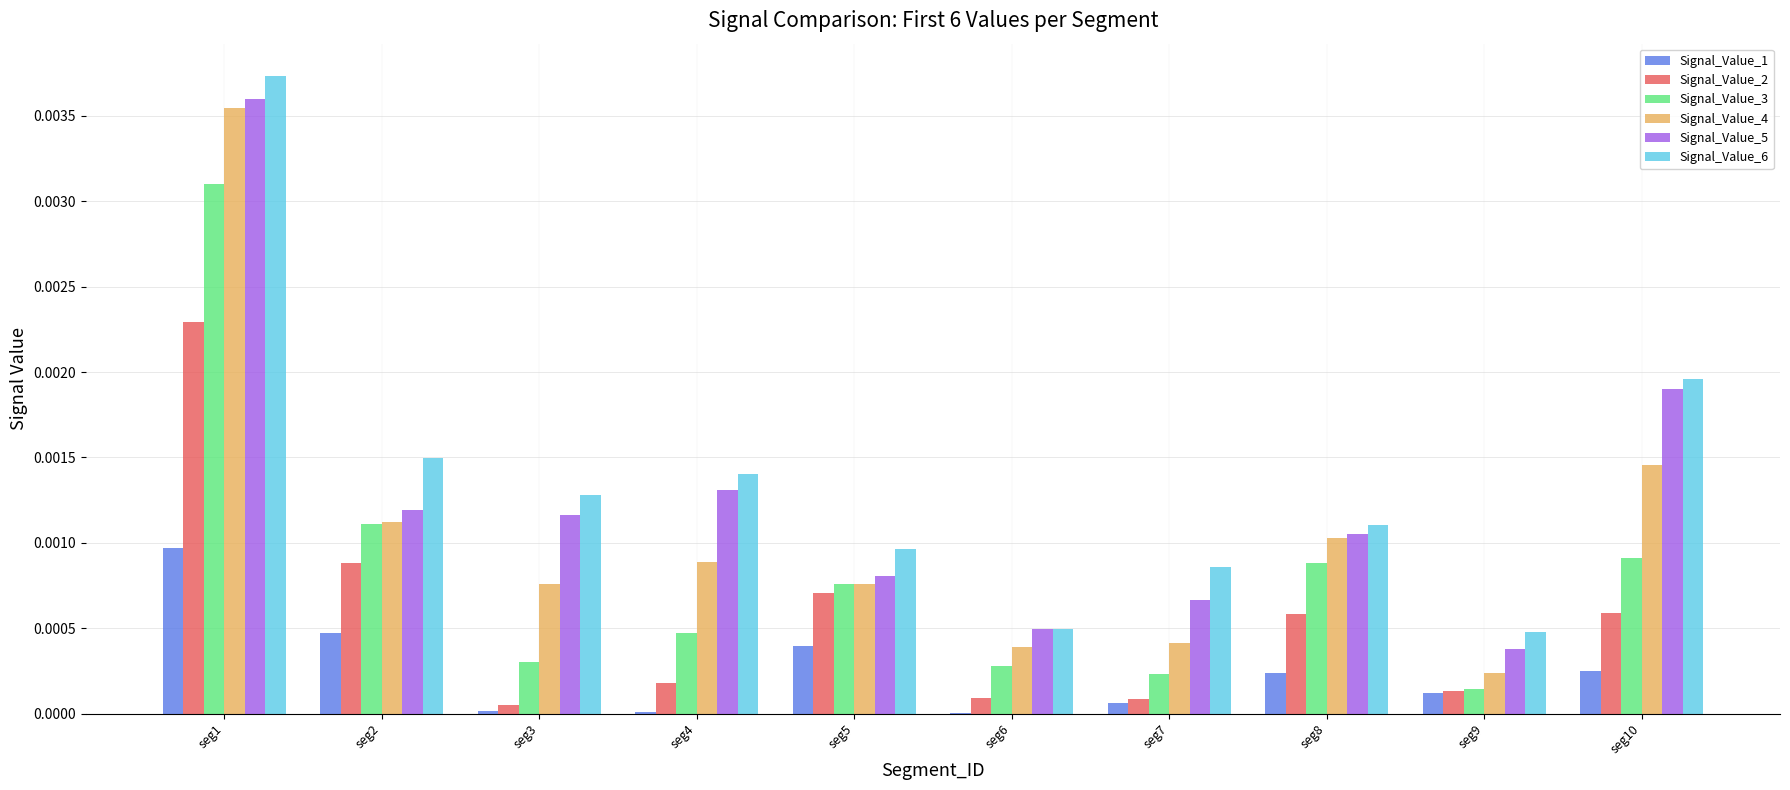

At which category is the sum across all series the highest?

seg1